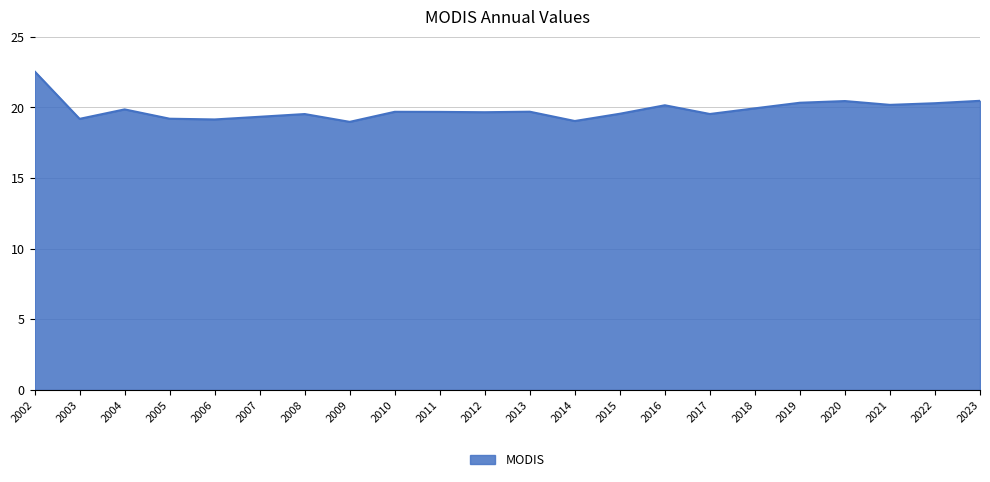

Does the chart have visible grid lines?

Yes